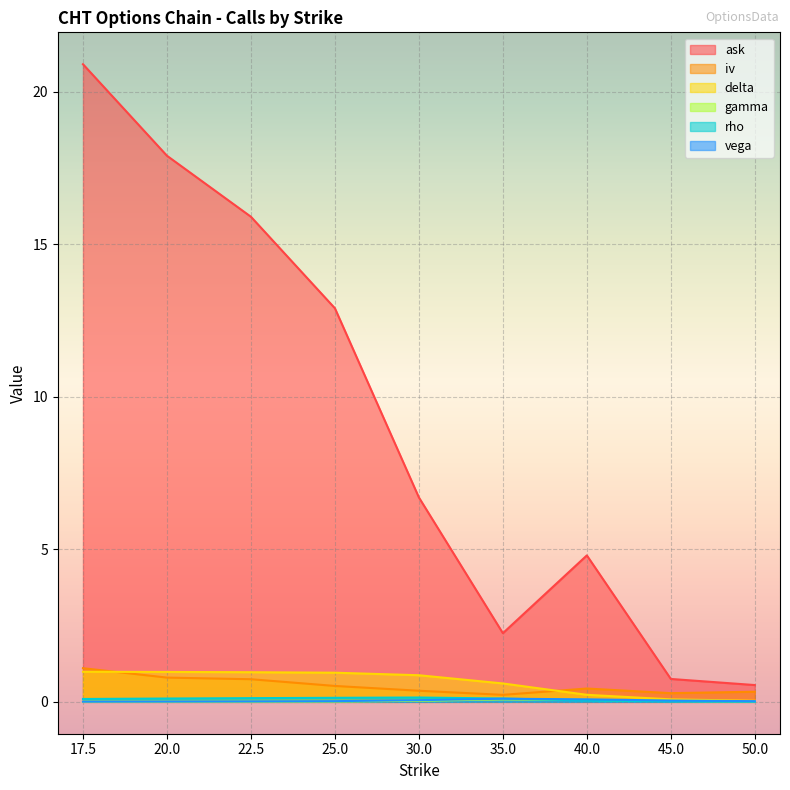

Reading left to right, extract all data points from this chart.

ask: 20.9	17.9	15.9	12.9	6.7	2.2	4.8	0.8	0.6
iv: 1.1	0.8	0.7	0.5	0.4	0.2	0.4	0.3	0.3
delta: 1.0	1.0	1.0	1.0	0.9	0.6	0.2	0.1	0.0
gamma: 0.0	0.0	0.0	0.0	0.0	0.1	0.1	0.0	0.0
rho: 0.1	0.1	0.1	0.1	0.1	0.1	0.0	0.0	0.0
vega: 0.0	0.0	0.0	0.0	0.1	0.1	0.1	0.0	0.0